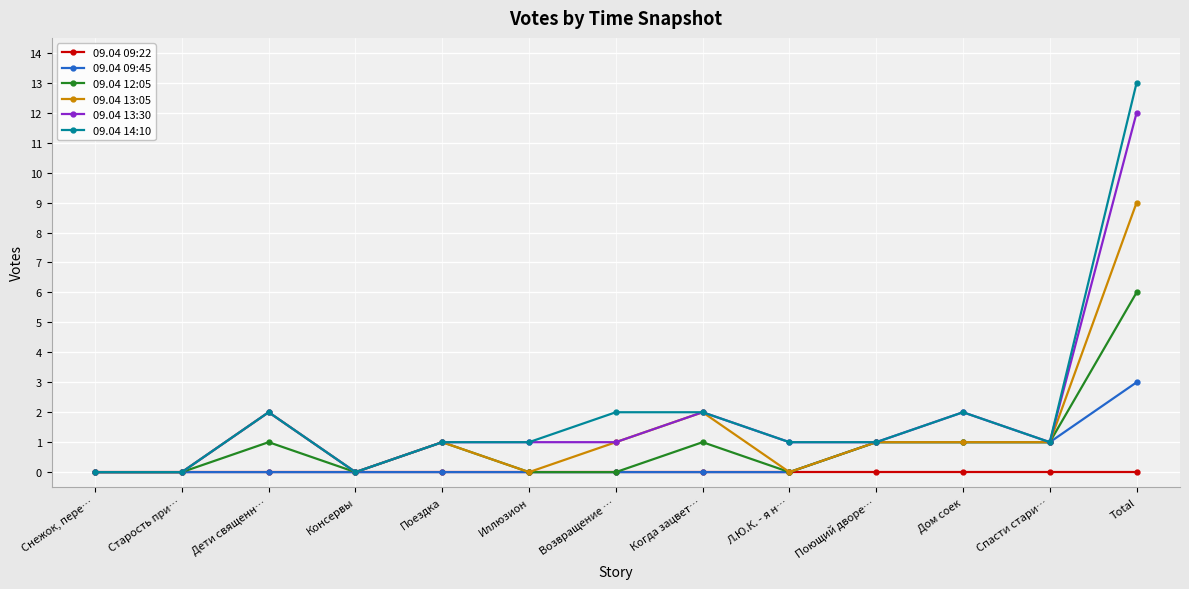

What are all the series names shown in the legend?

09.04 09:22, 09.04 09:45, 09.04 12:05, 09.04 13:05, 09.04 13:30, 09.04 14:10